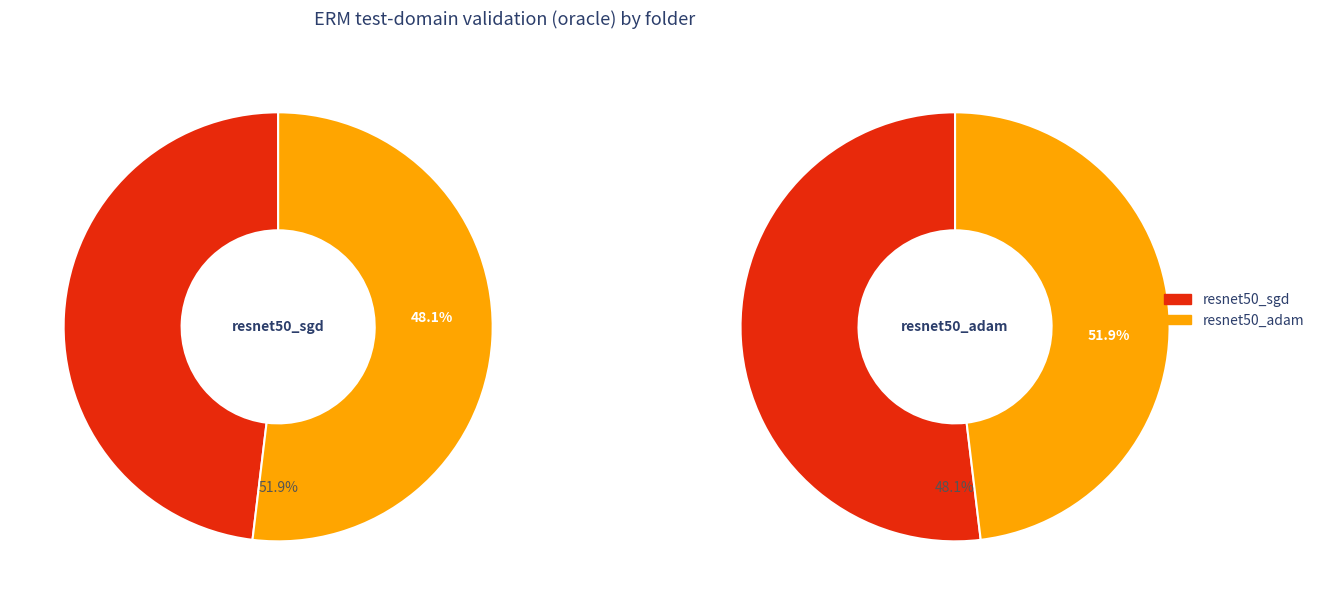

How many segments does this pie chart have?

2